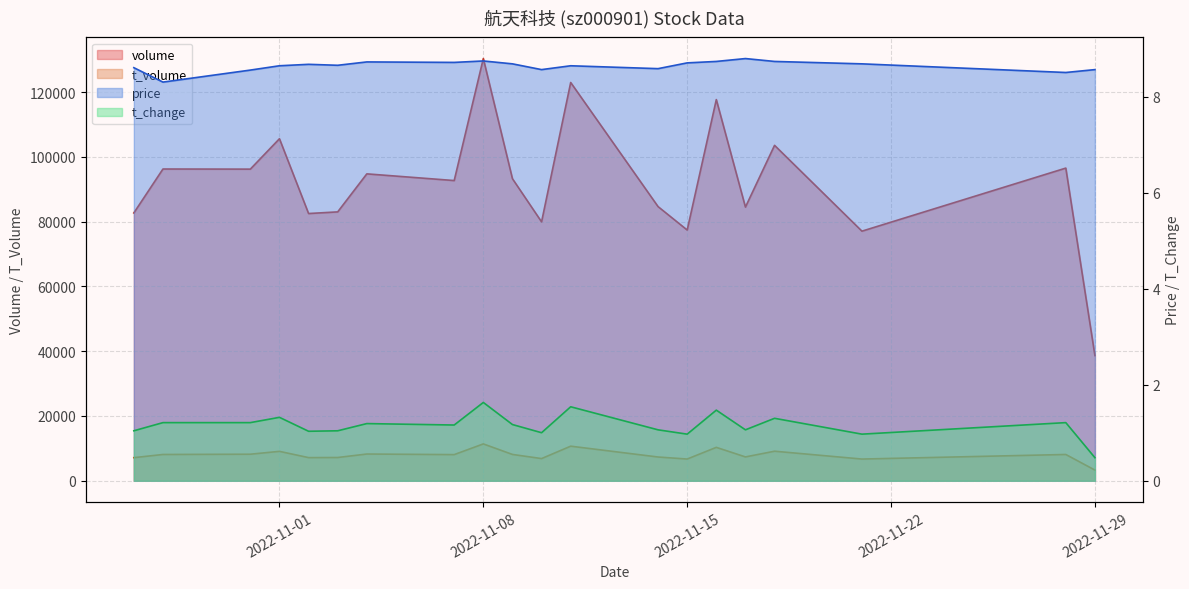

What is the sum of the t_volume values at 2022-11-15 and 2022-11-01?

15783.0